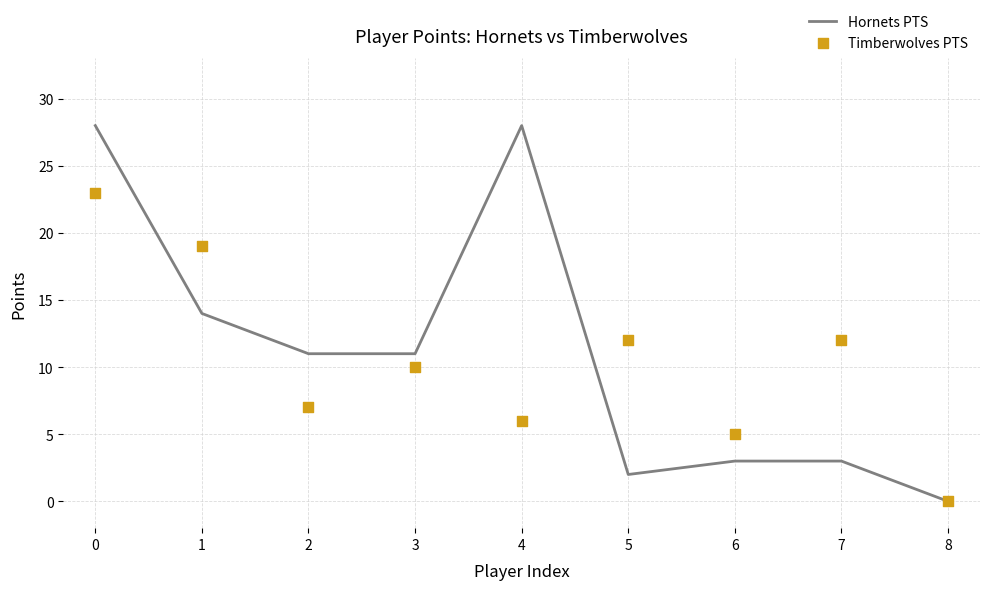

Which series has the largest total across all categories?

Hornets PTS